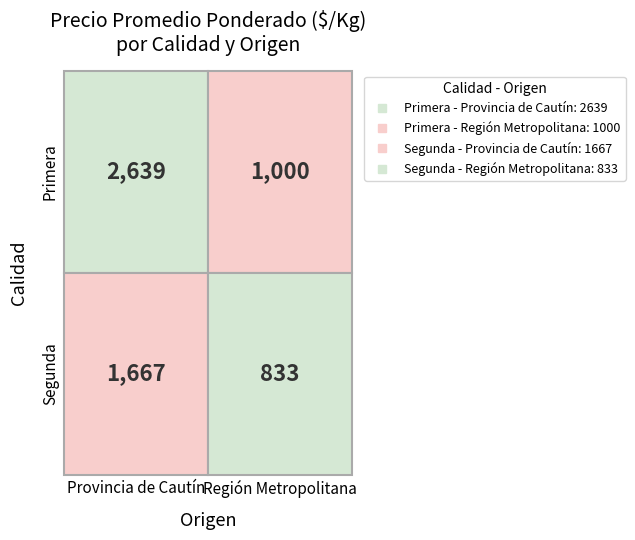

What is the difference between the maximum and minimum values in the Segunda series?

834